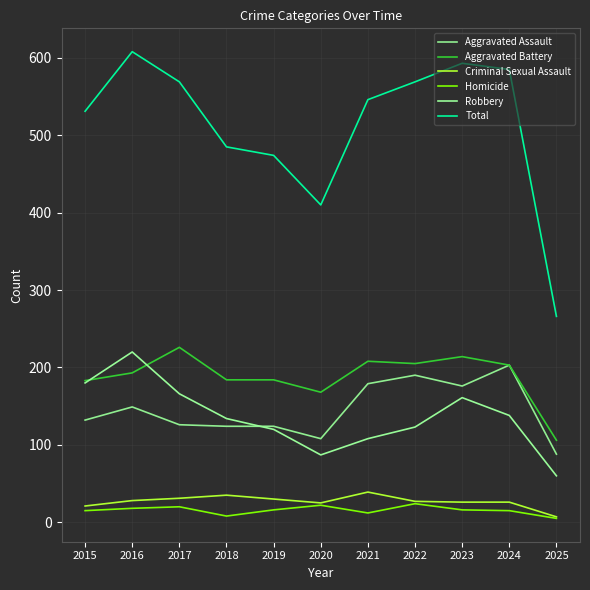

What is the value of the Aggravated Battery point at the 2nd from the left?

193